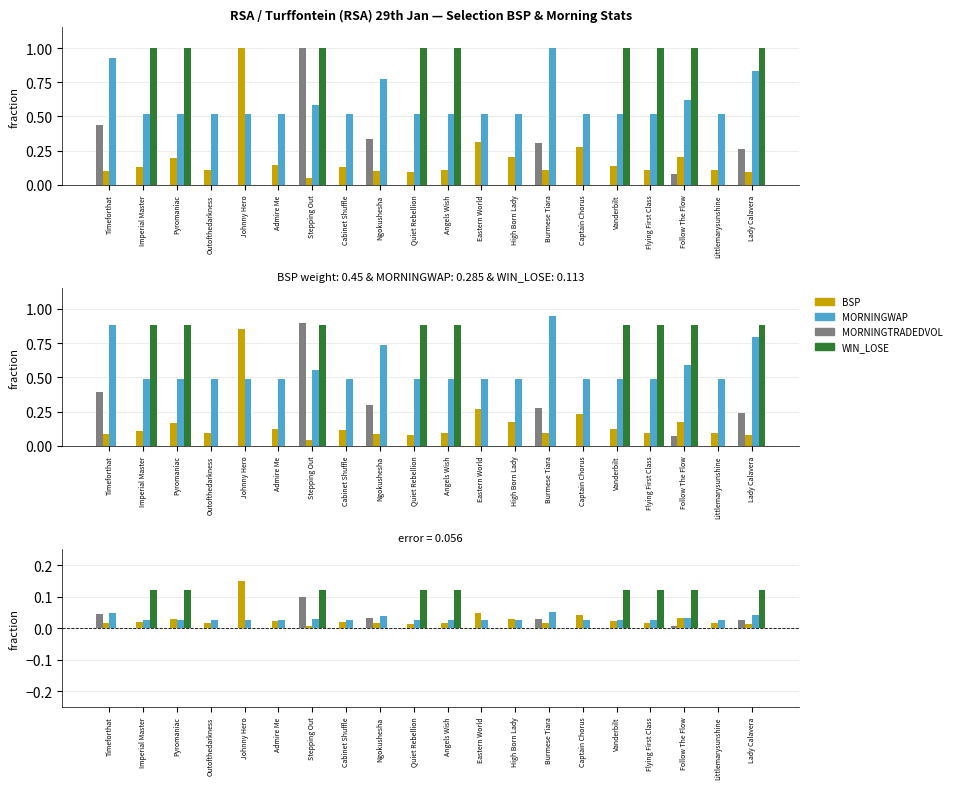

The value of MORNINGWAP at Lady Calavera is 0.0. True or false?

True